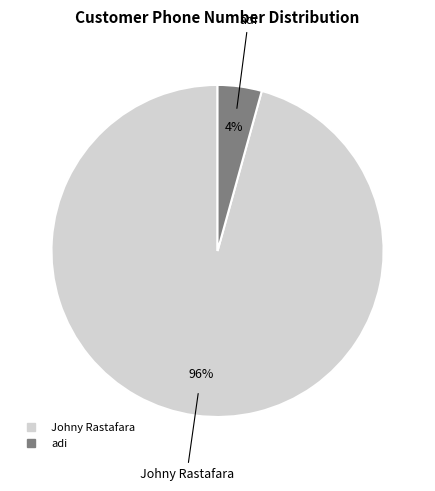

To the nearest percent, what is the average slice percentage?

50%